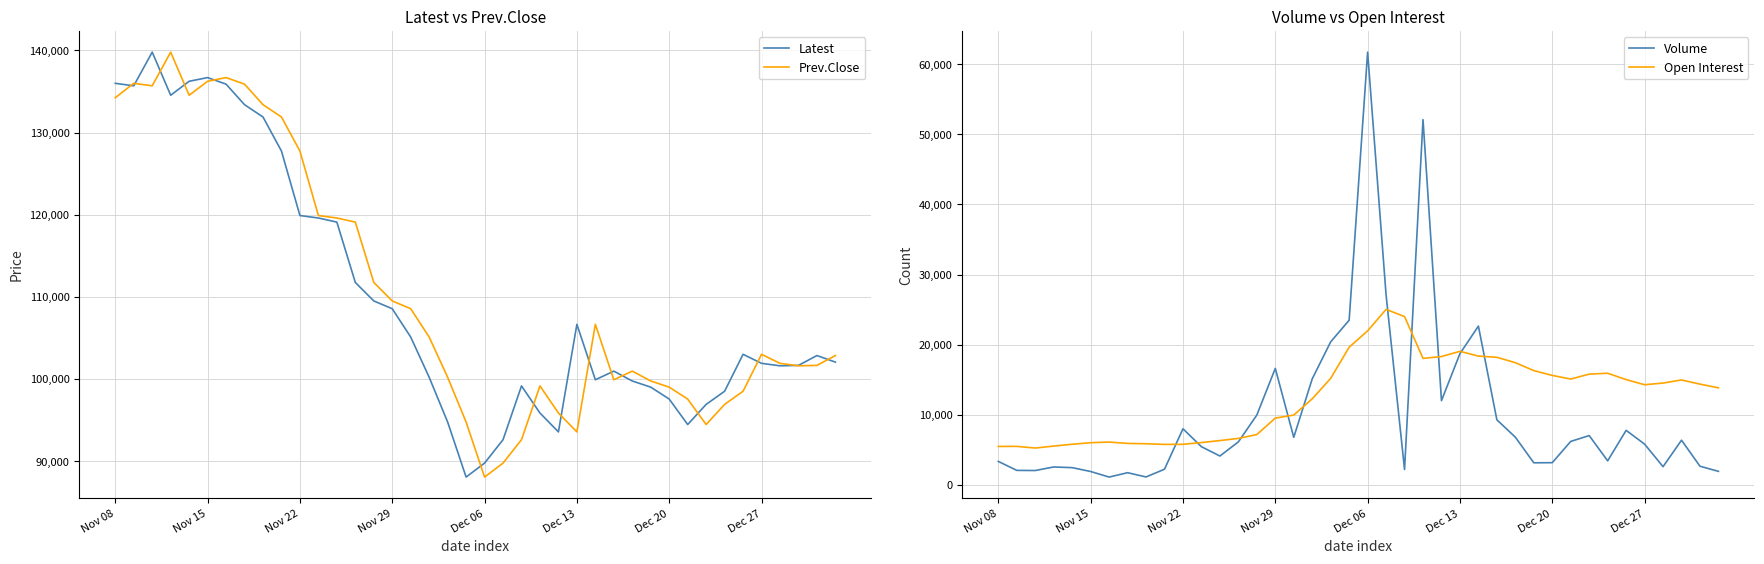

What is the difference between the maximum and minimum values in the Volume series?

60601